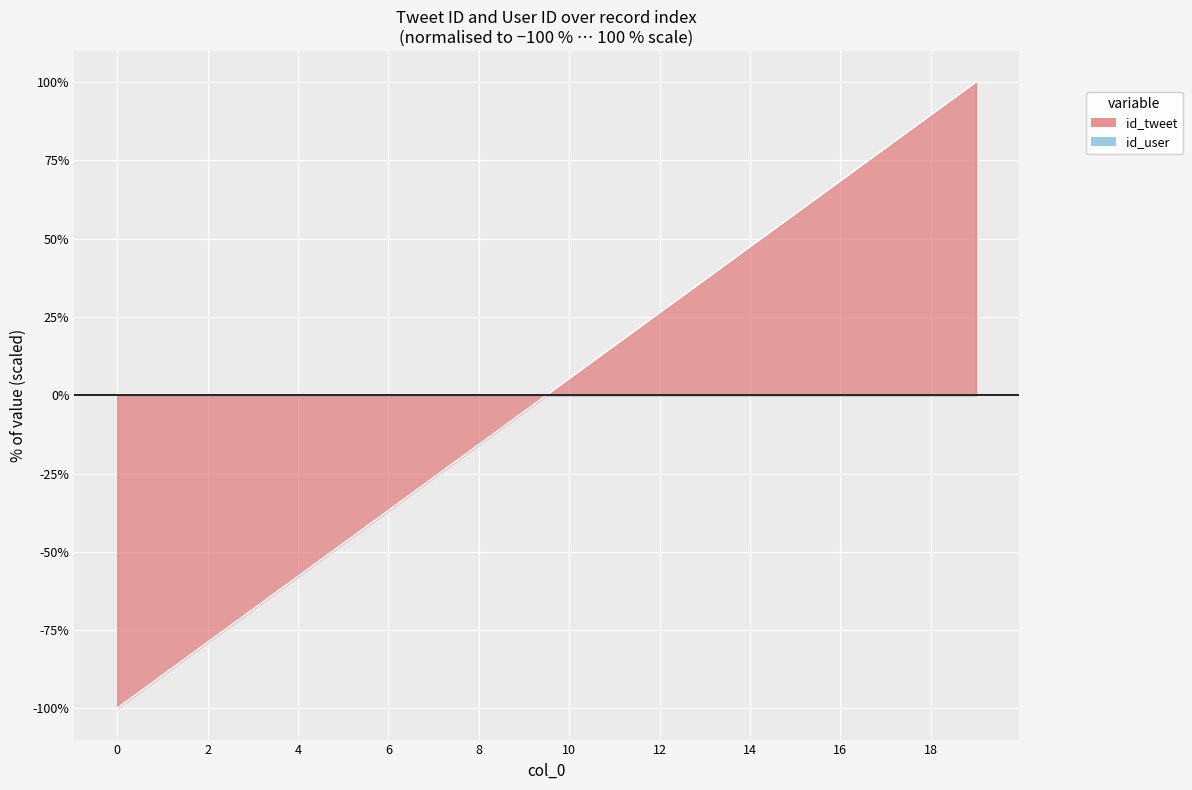

How many data points does each series have?

20